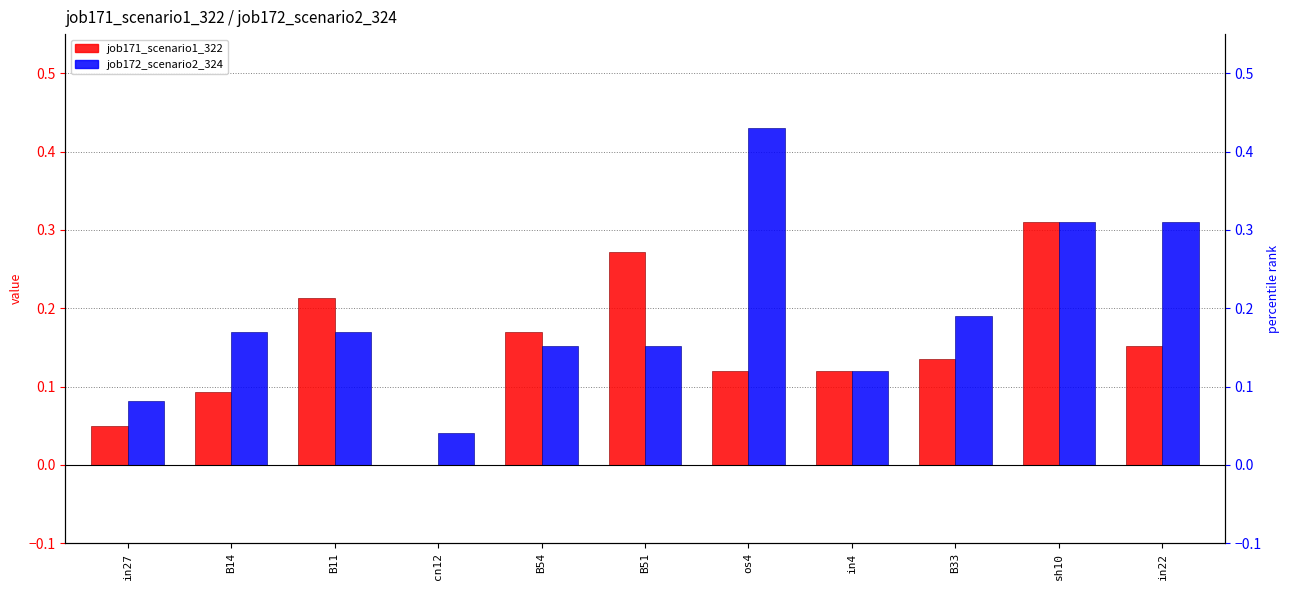

What is the sum of the job172_scenario2_324 values at sh10 and B33?

0.5